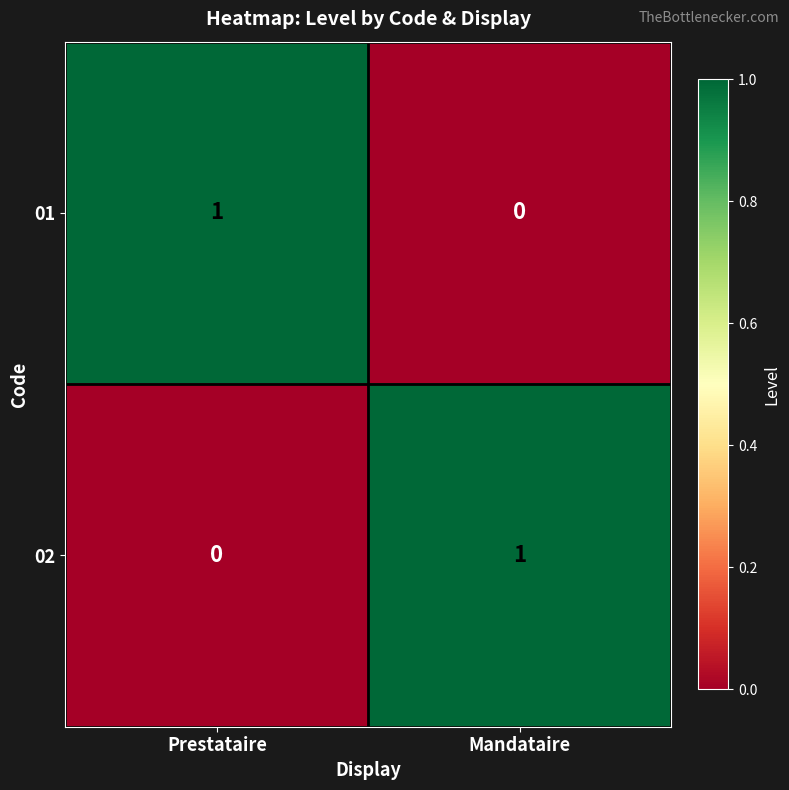

At which label is 01 closest to 0?

Mandataire